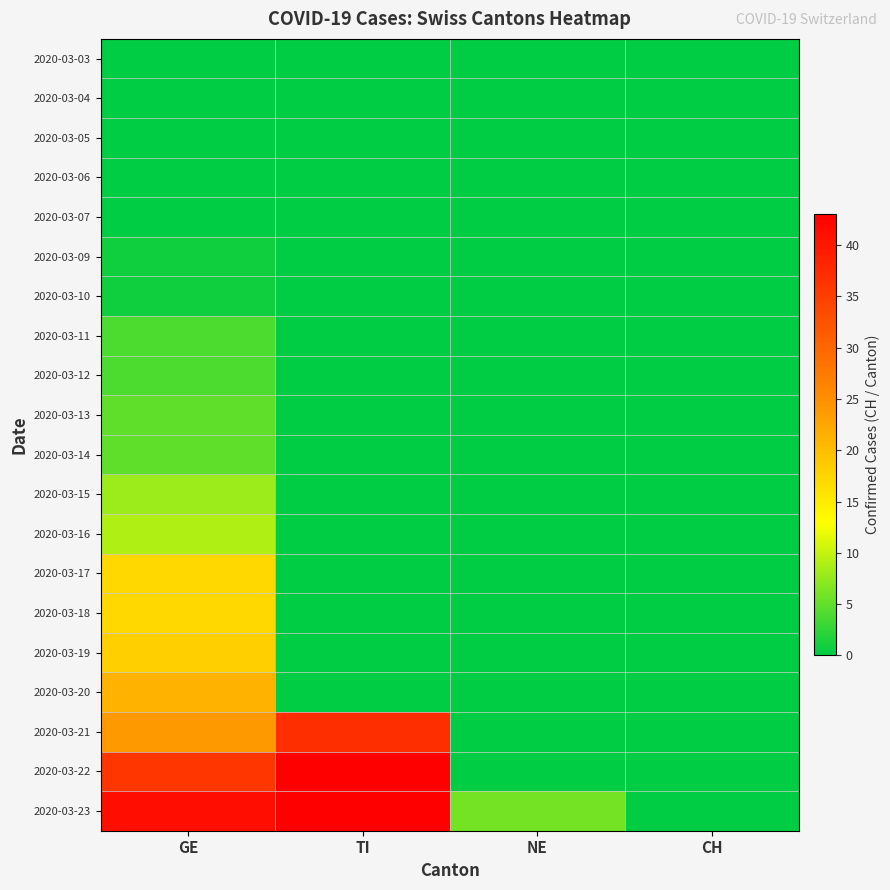

At which category is the sum across all series the highest?

GE